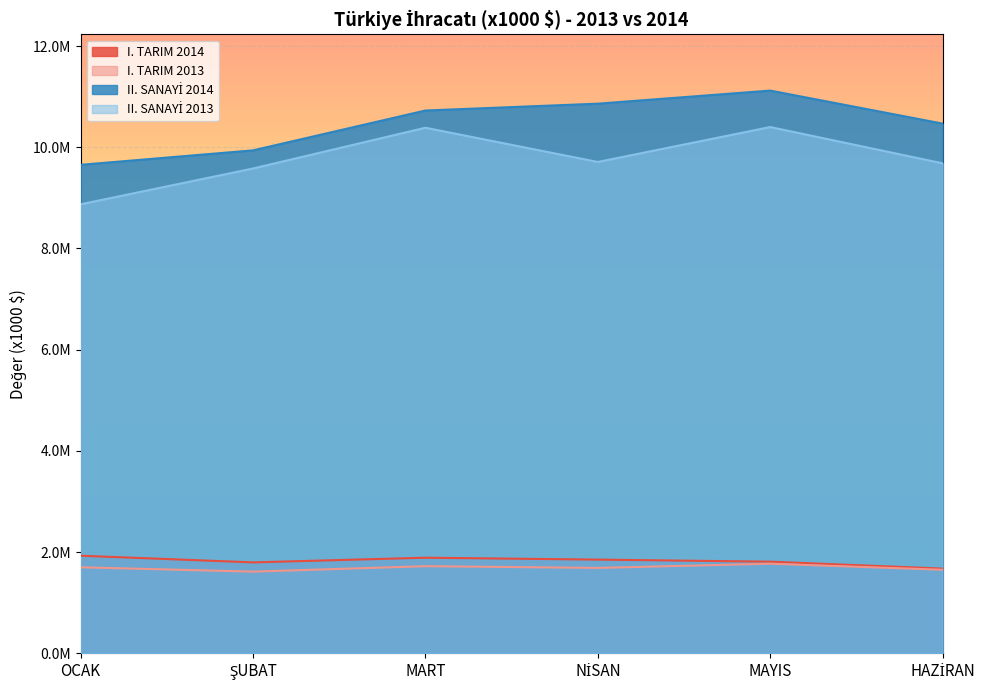

Which series has the largest total across all categories?

II. SANAYİ 2014